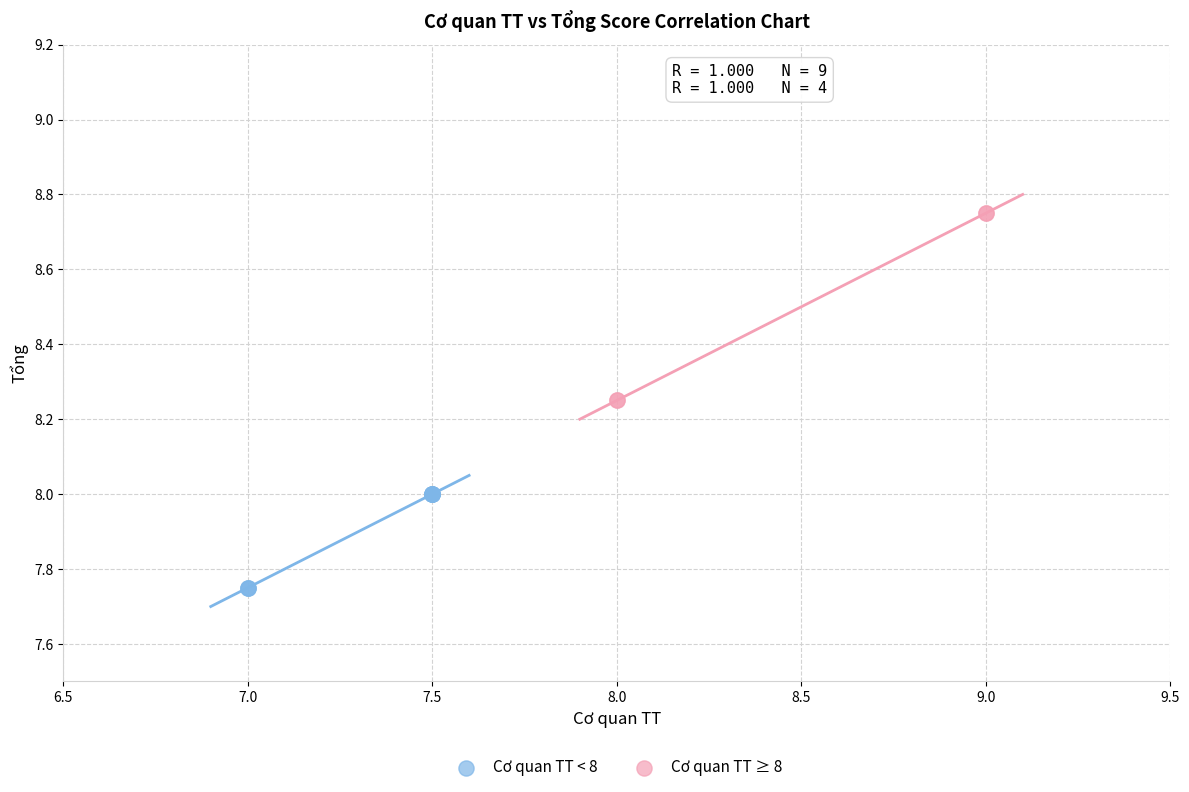

What are all the series names shown in the legend?

Cơ quan TT < 8, Cơ quan TT ≥ 8